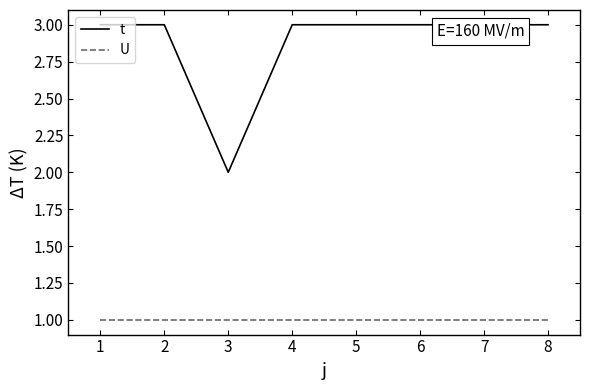

True or false: U and t cross at least once.

False